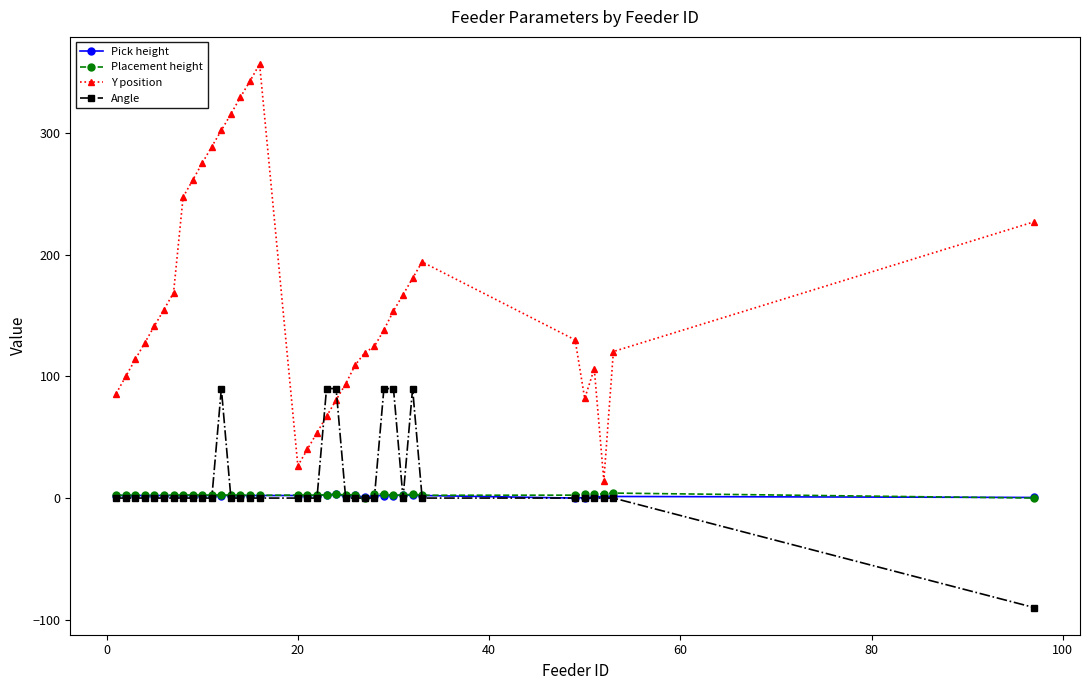

How many times do Y position and Angle cross each other?

2